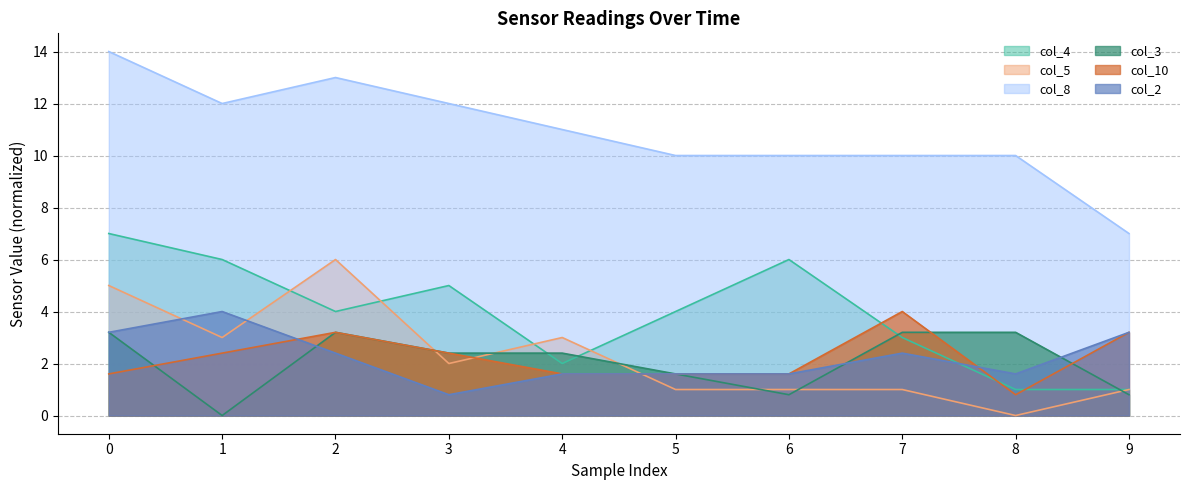

Rank the series at 9 from lowest to highest value.

col_3, col_4, col_5, col_10, col_2, col_8